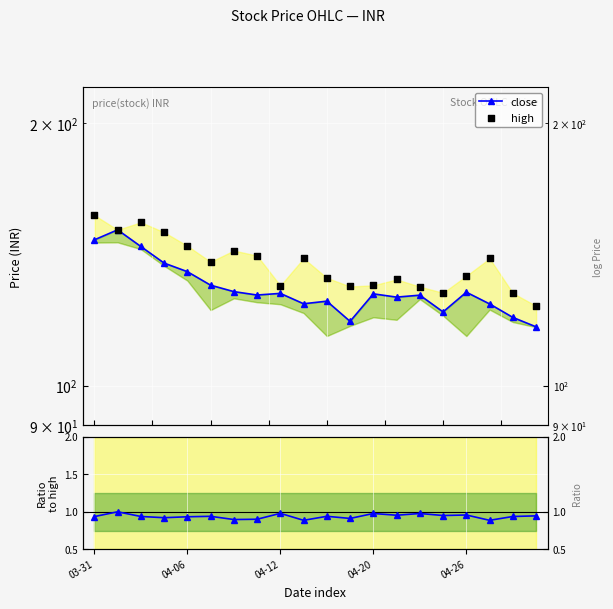

Is the value of close at 17 greater than the value of close/high at 12.5?

Yes